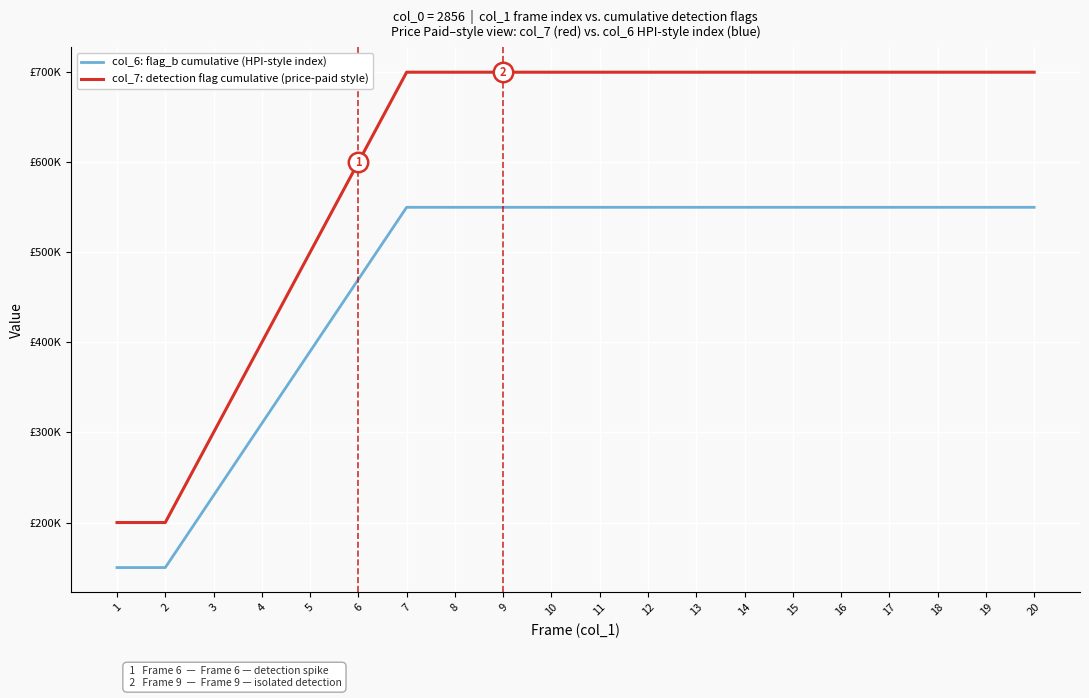

The value of col_7: detection flag cumulative (price-paid style) at 18 is 1196951. True or false?

False